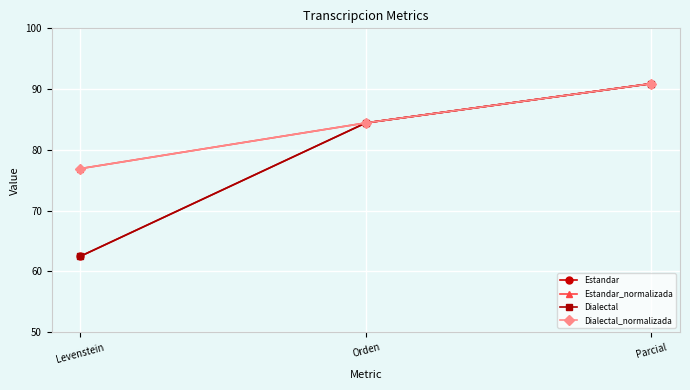

The value of Estandar at Orden is 151.3. True or false?

False